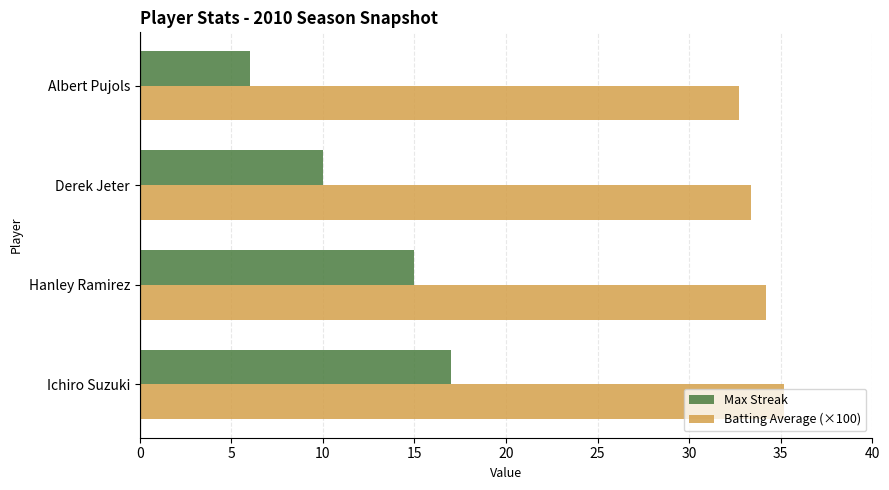

The Max Streak series shows 17.0 at Ichiro Suzuki. True or false?

True